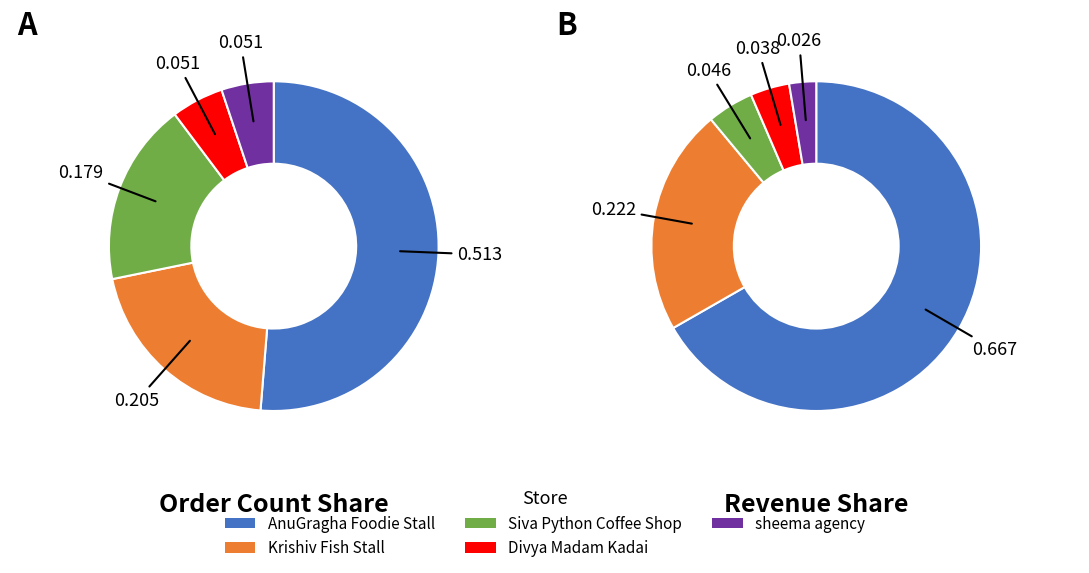

To the nearest percent, what is the average slice percentage?

20%